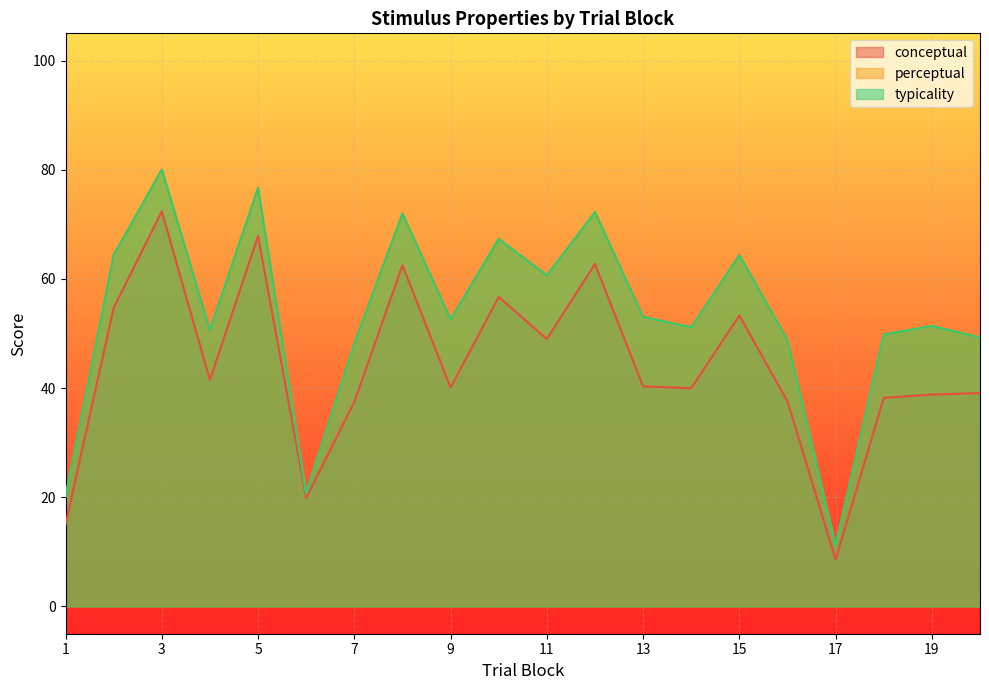

What are all the series names shown in the legend?

conceptual, perceptual, typicality